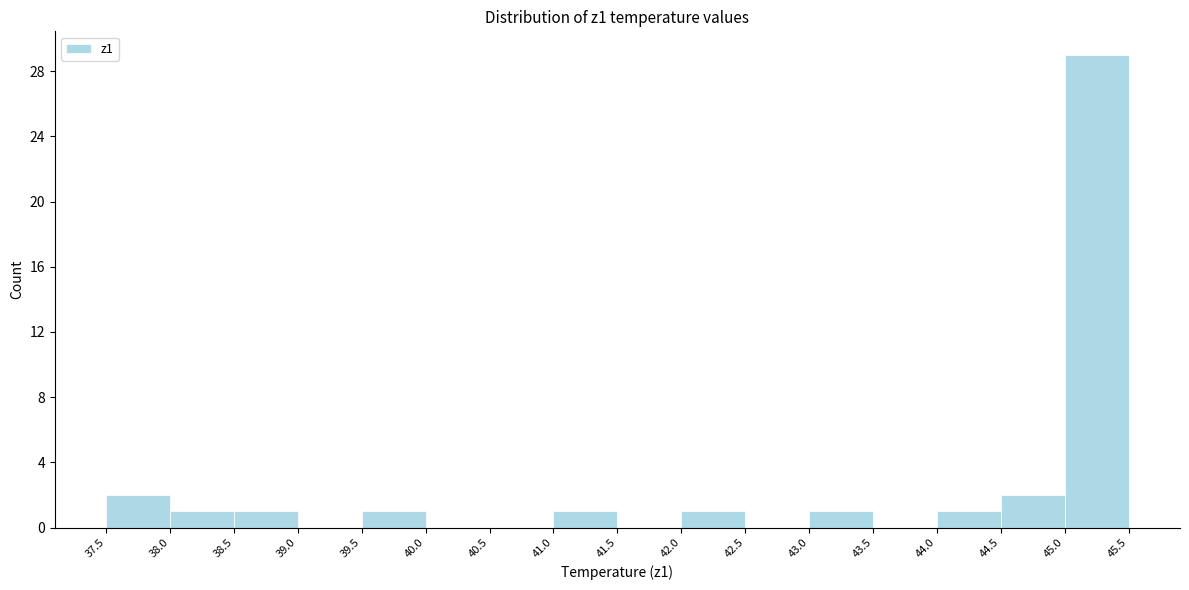

Reading left to right, transcribe this chart: for each bar, give the range it covers on the x-axis and its height. The values are not printed on the chart, so give them approximately, as read against the axis.

37.5 to 38.0: 2
38.0 to 38.5: 1
38.5 to 39.0: 1
39.0 to 39.5: 0
39.5 to 40.0: 1
40.0 to 40.5: 0
40.5 to 41.0: 0
41.0 to 41.5: 1
41.5 to 42.0: 0
42.0 to 42.5: 1
42.5 to 43.0: 0
43.0 to 43.5: 1
43.5 to 44.0: 0
44.0 to 44.5: 1
44.5 to 45.0: 2
45.0 to 45.5: 29